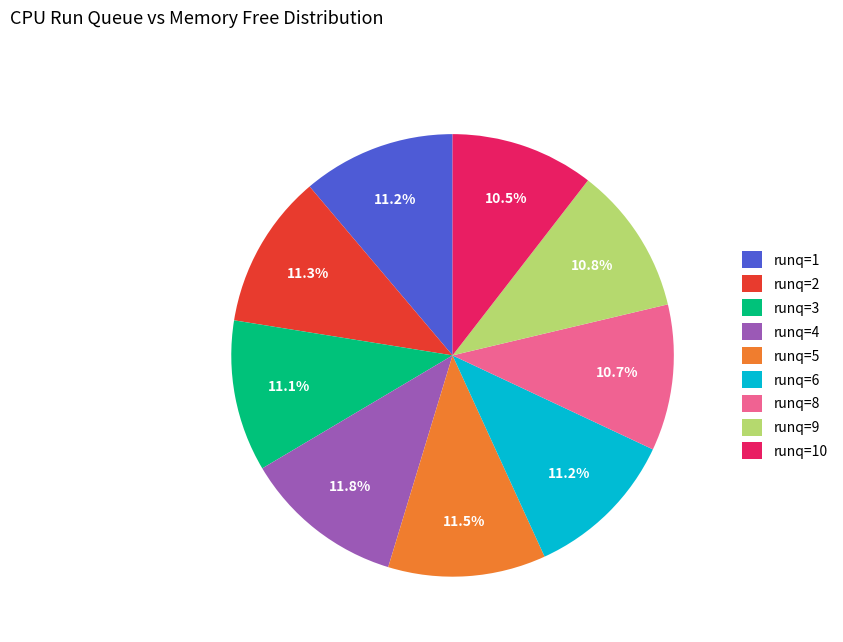

Approximately how many times larger is the value at runq=5 compared to runq=1?

1.0